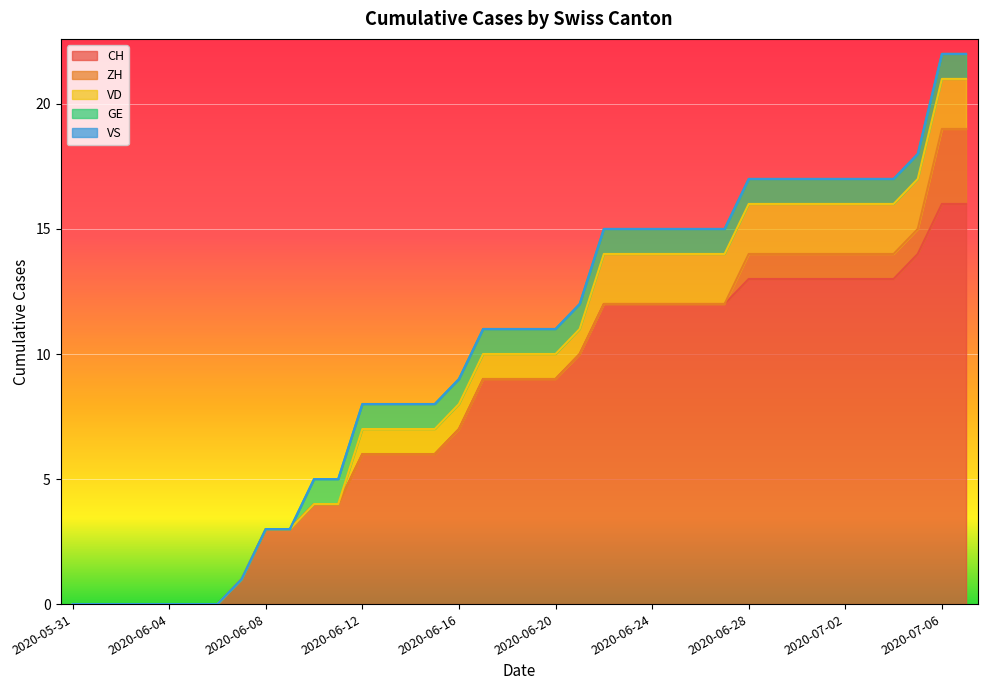

True or false: VS has more than 1 points higher than both neighbors.

False